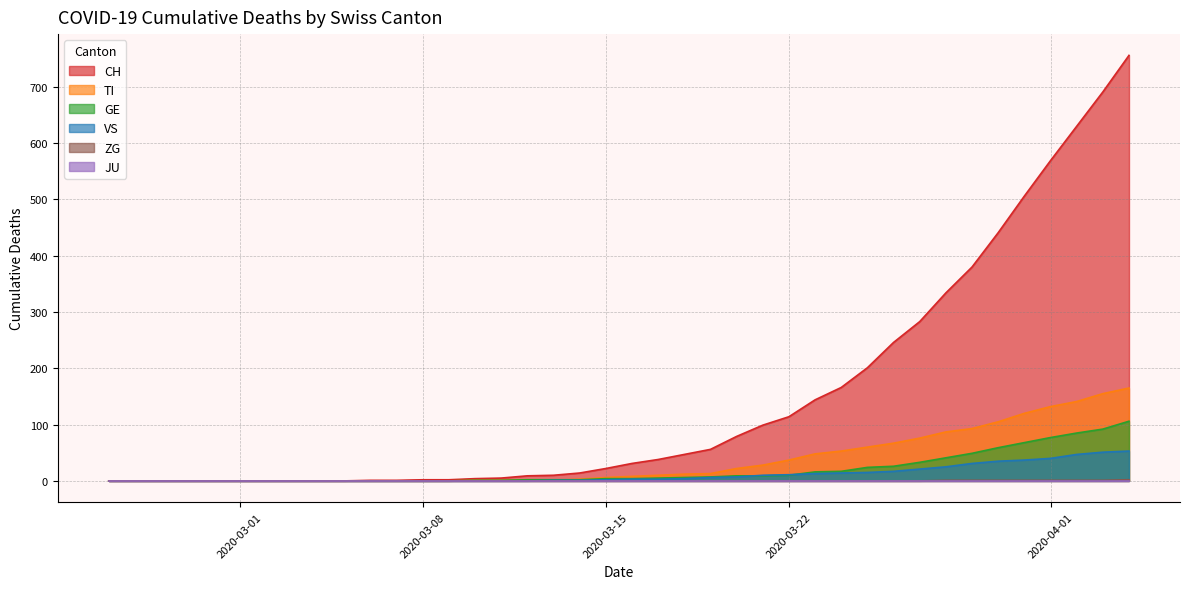

Does the chart display data point markers on the line(s)?

No